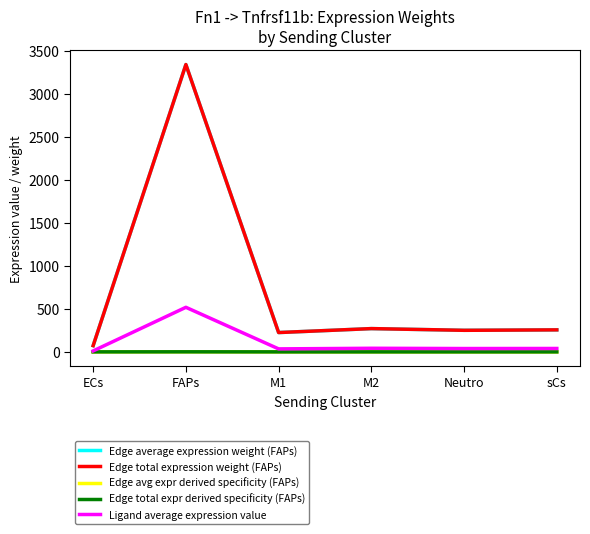

Does the chart have visible grid lines?

No